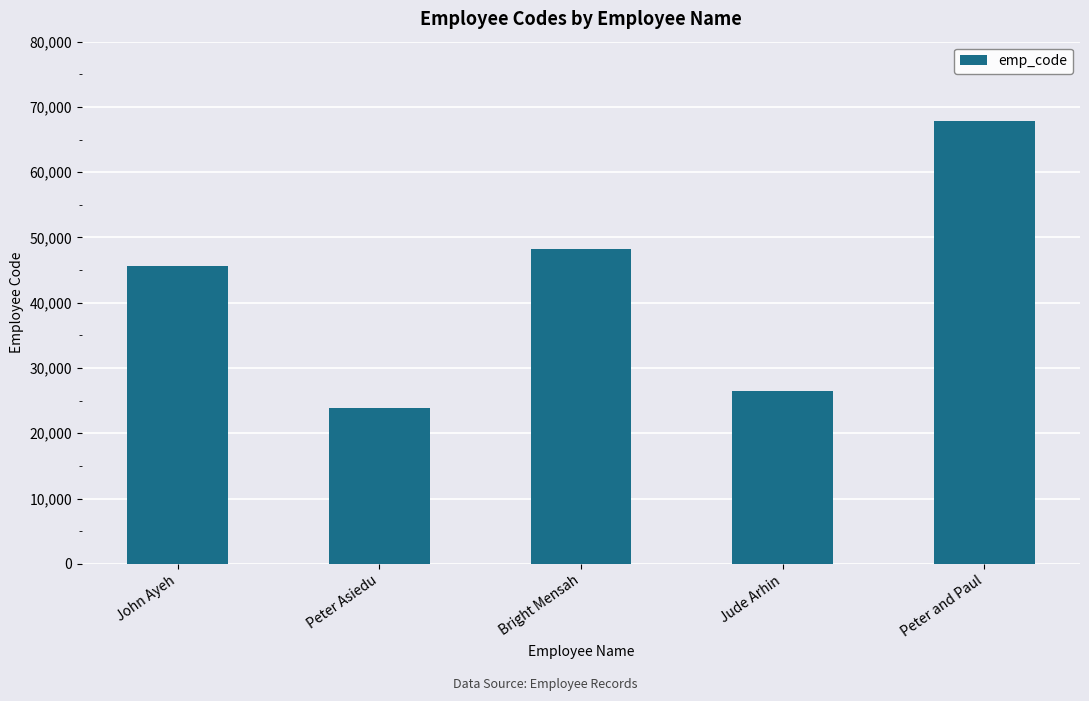

Reading left to right, extract all data points from this chart.

45590	23822	48224	26534	67884